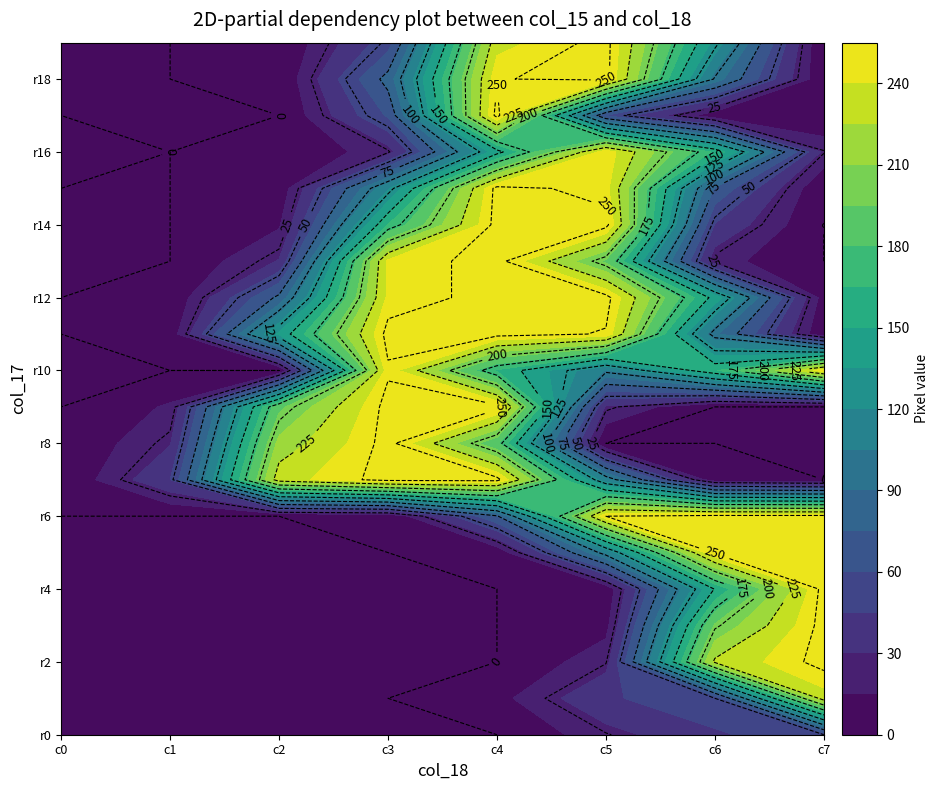

Between 2 and 6, which series saw the biggest shift?

row6